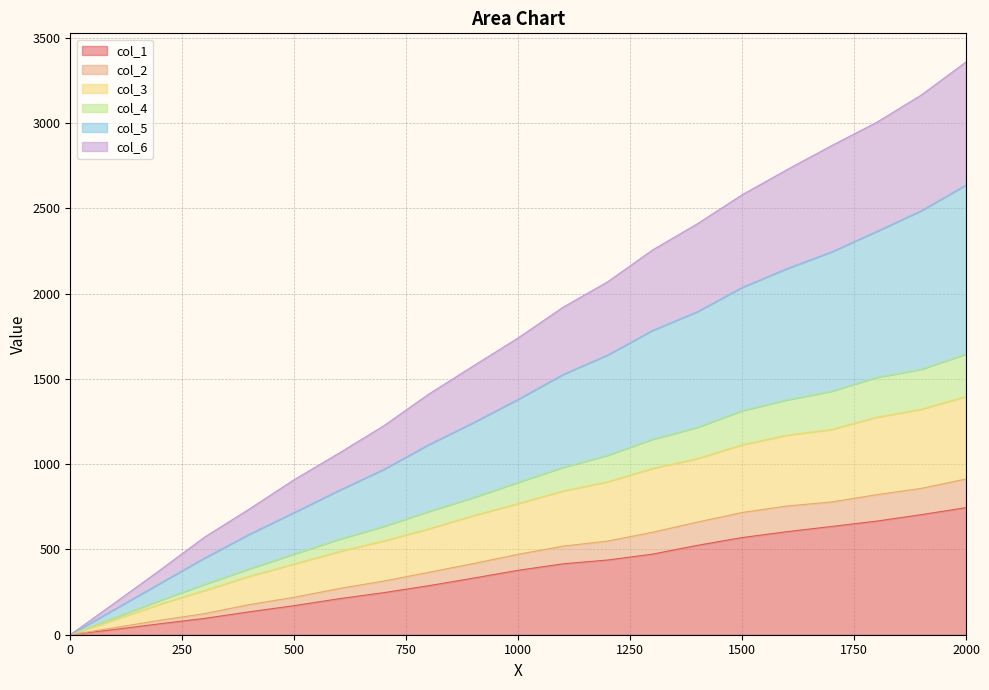

Is the value of col_5 at 2000 greater than the value of col_1 at 1600?

Yes